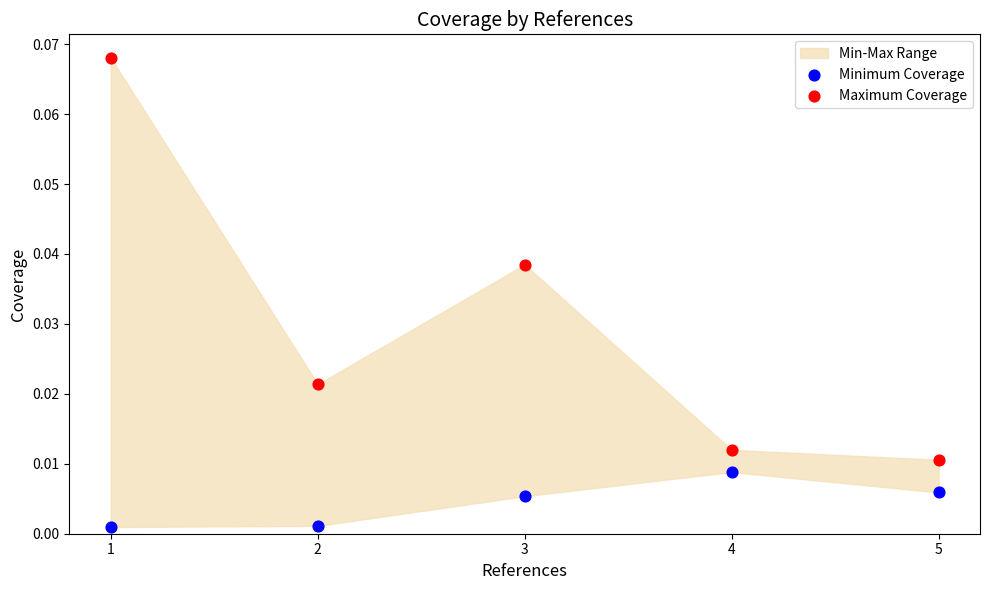

Which series has the largest Y range (max minus min)?

Maximum Coverage